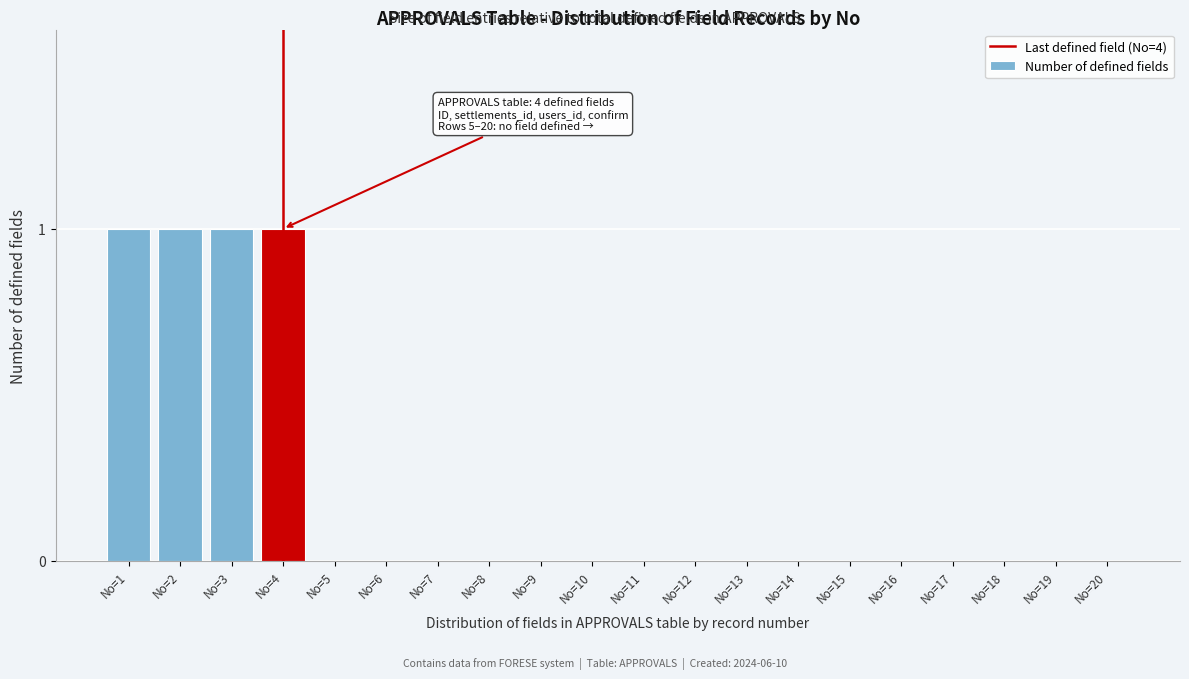

Reading left to right, transcribe all the data shown in this chart.

No=1=1	No=2=1	No=3=1	No=4=1	No=5=0	No=6=0	No=7=0	No=8=0	No=9=0	No=10=0	No=11=0	No=12=0	No=13=0	No=14=0	No=15=0	No=16=0	No=17=0	No=18=0	No=19=0	No=20=0